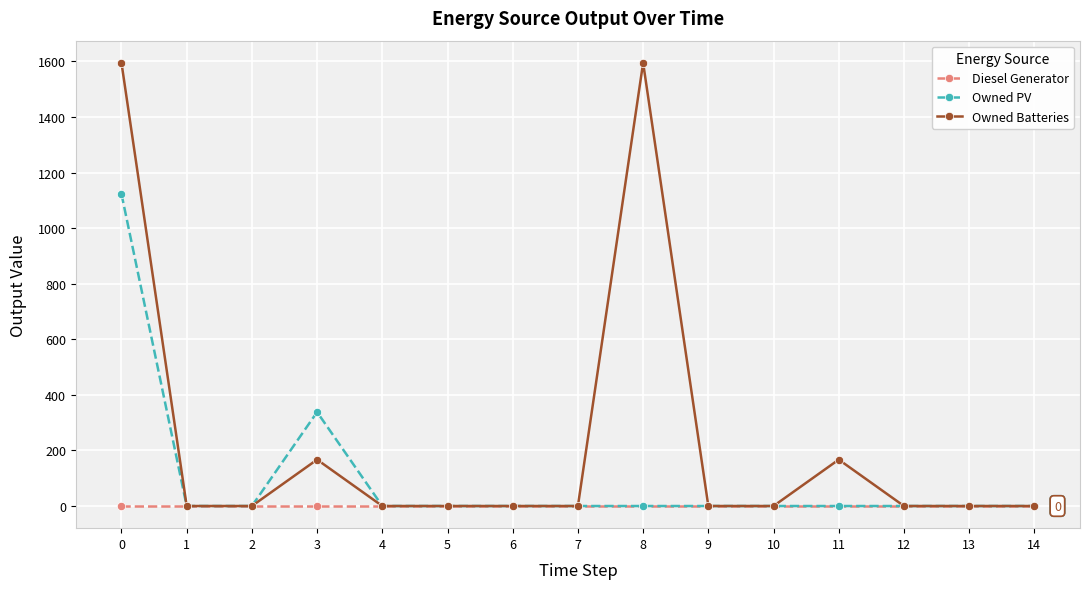

Rank the series by their maximum value, from highest to lowest.

Owned Batteries, Owned PV, Diesel Generator